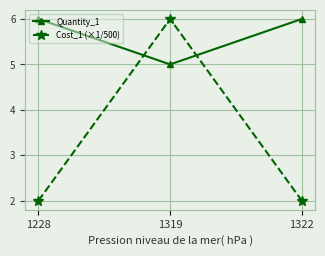

List the series in order of their overall mean, highest first.

Quantity_1, Cost_1 (×1/500)